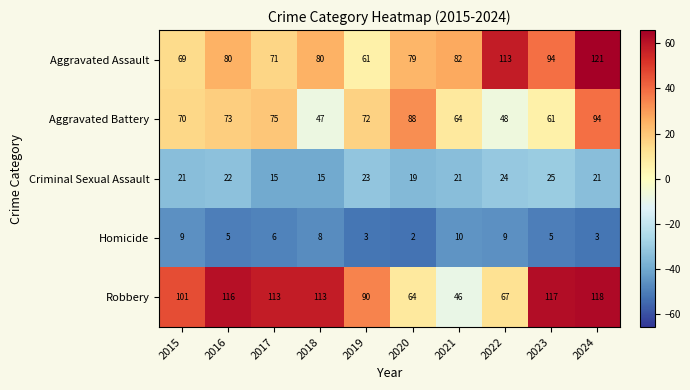

Is it true that Robbery equals 26 at 2024?

False